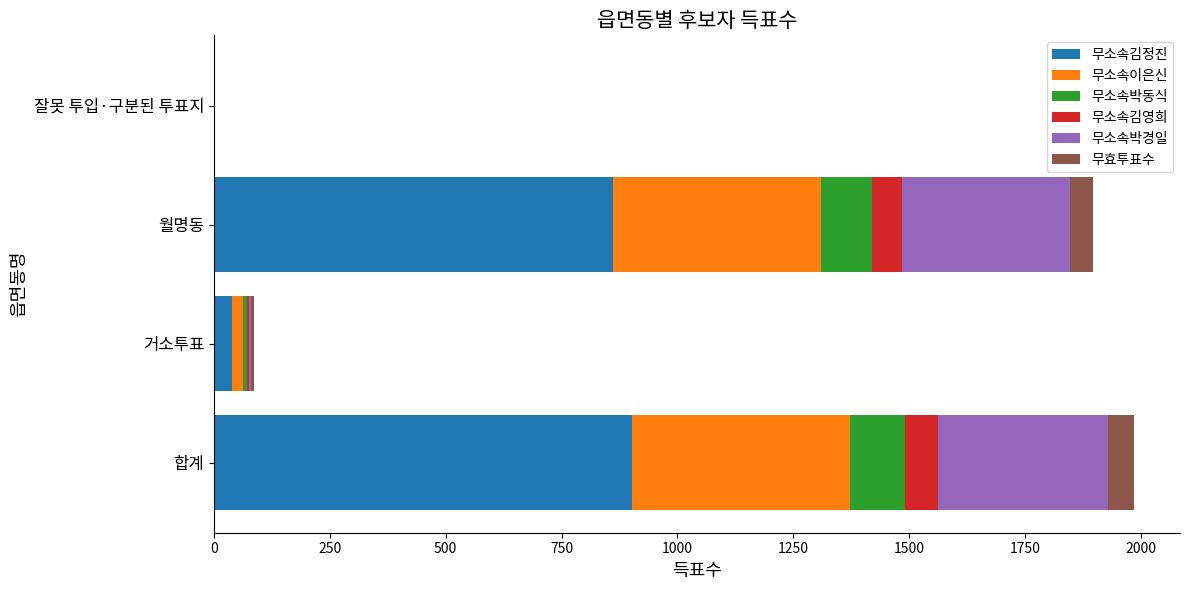

Read the 무소속김정진 value at 합계.

901